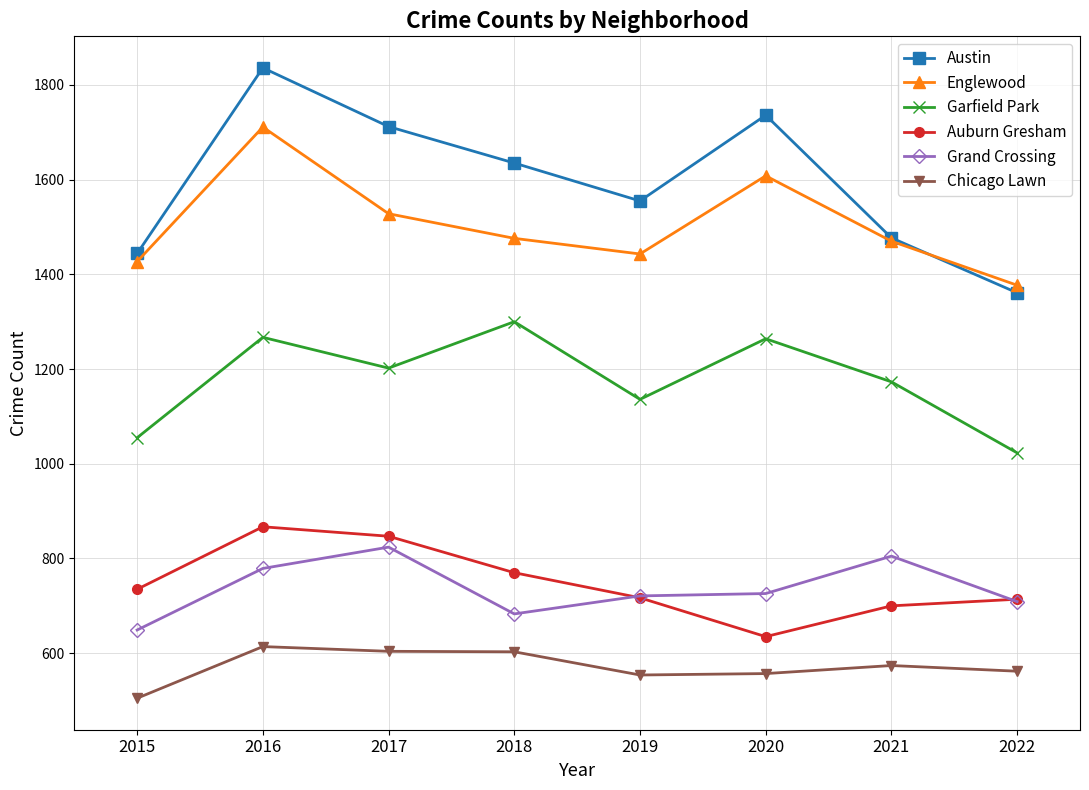

At 2020, list the series in order from largest to smallest.

Austin, Englewood, Garfield Park, Grand Crossing, Auburn Gresham, Chicago Lawn